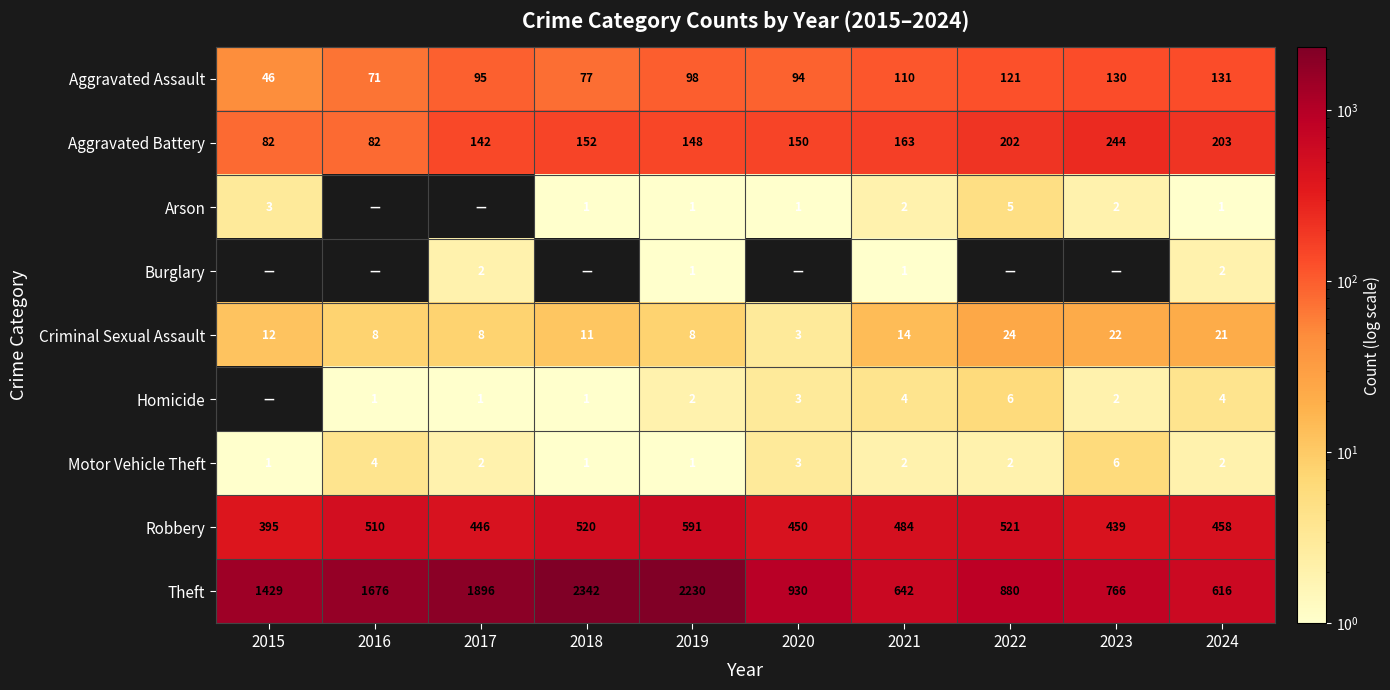

At which label is Robbery closest to 493?

2021